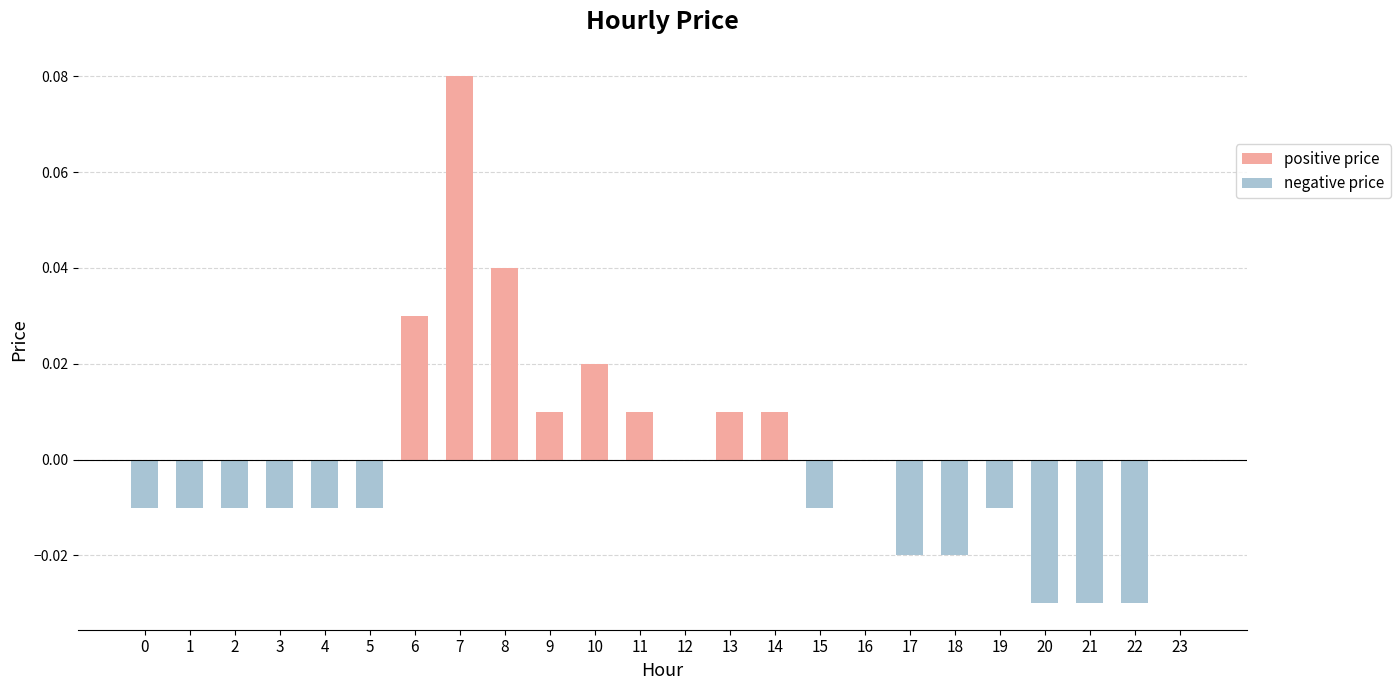

Which has a higher value, 7 or 20?

7